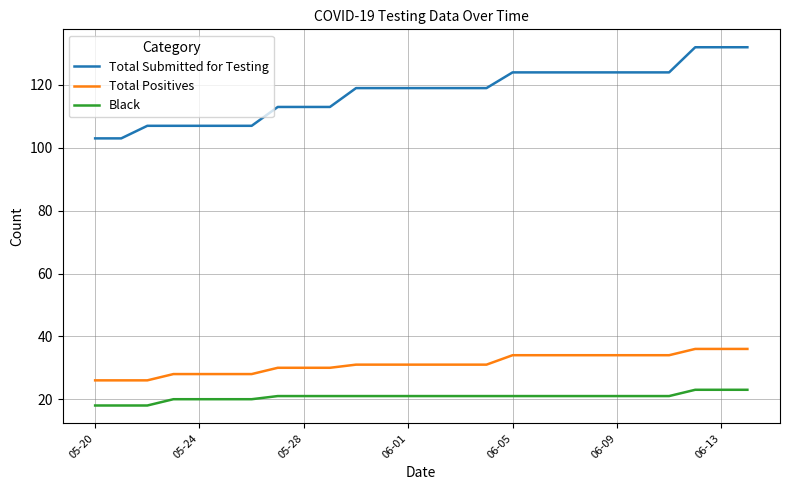

Which series has the largest range (max minus min)?

Total Submitted for Testing